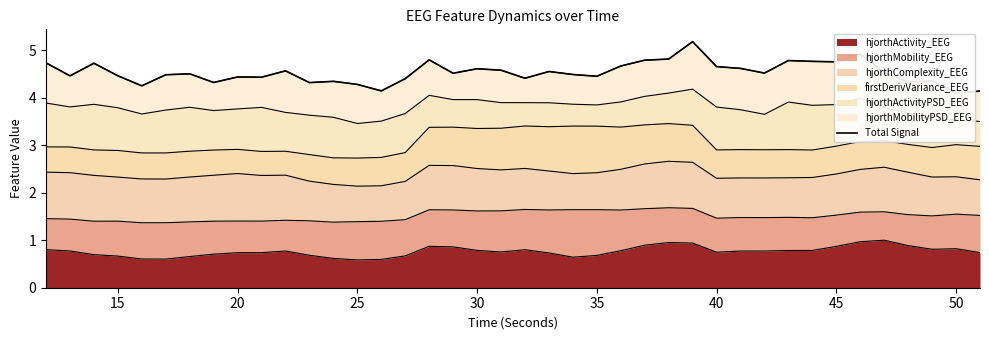

The hjorthActivity_EEG series shows 0.7 at 35. True or false?

True